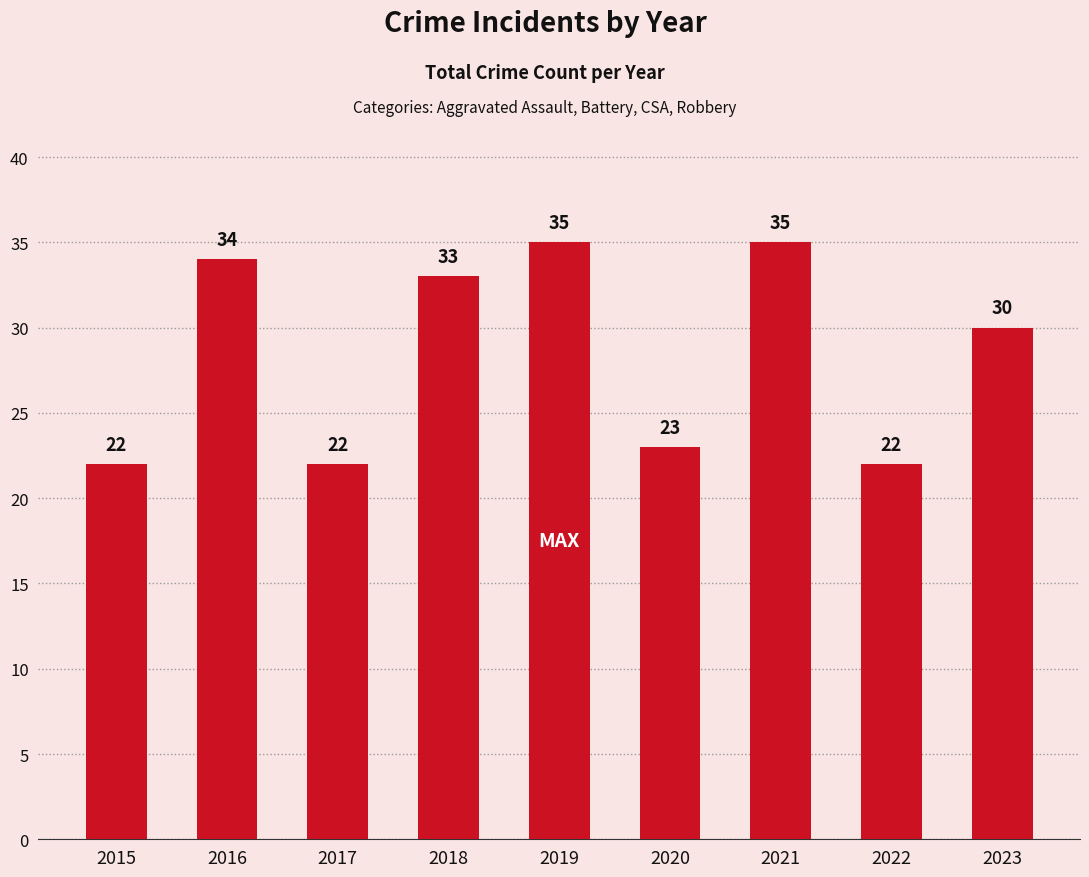

Reading left to right, what are all the values shown in this chart?

22	34	22	33	35	23	35	22	30